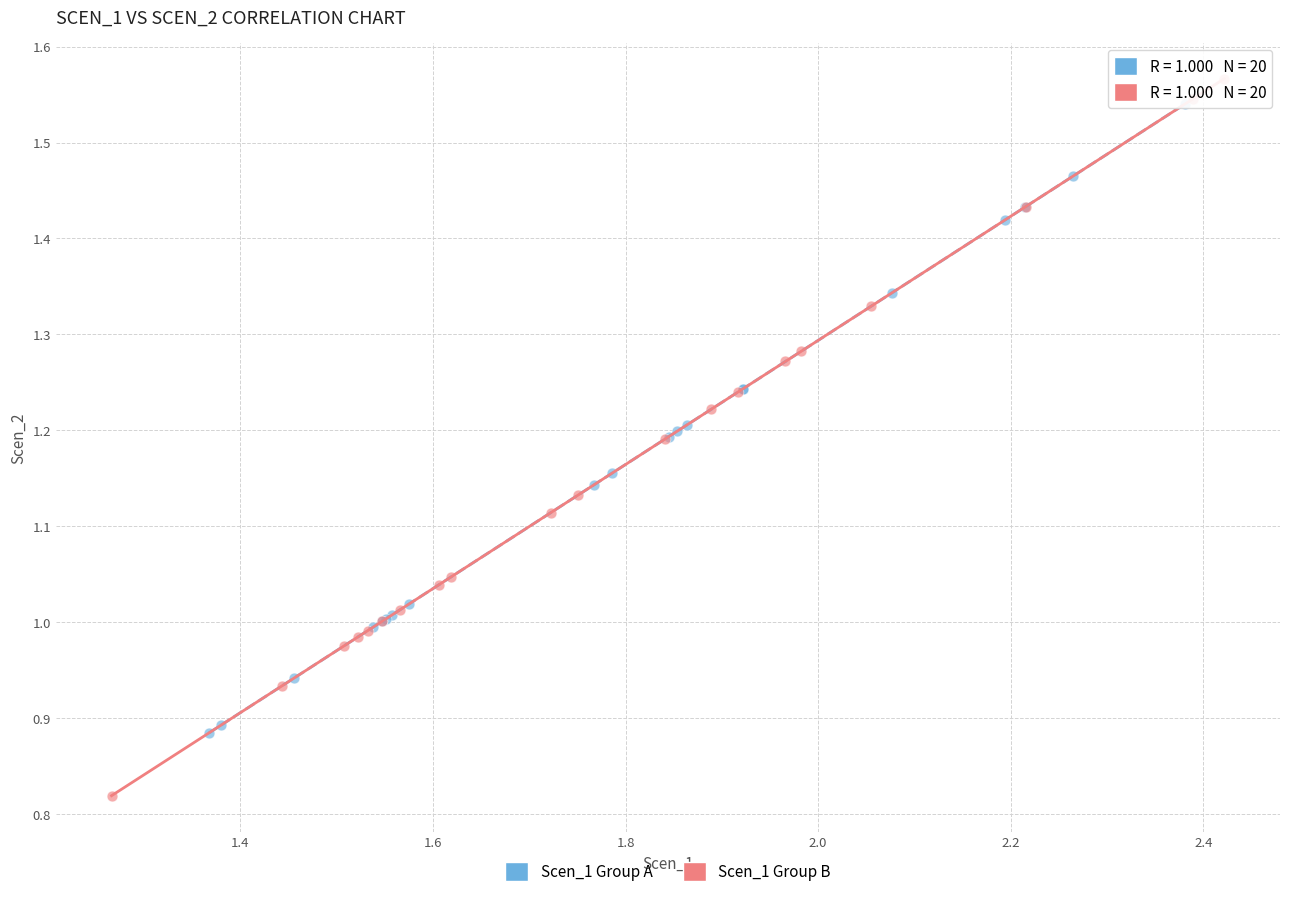

Which series contains the lowest Y value?

Scen_1 Group B